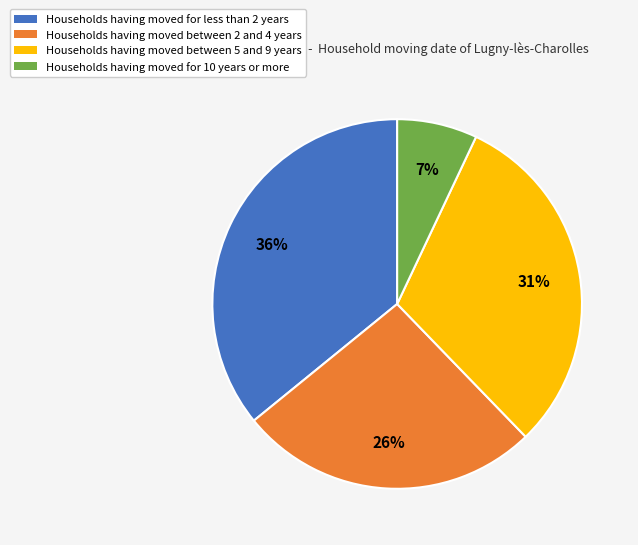

Does any single category account for the majority?

No